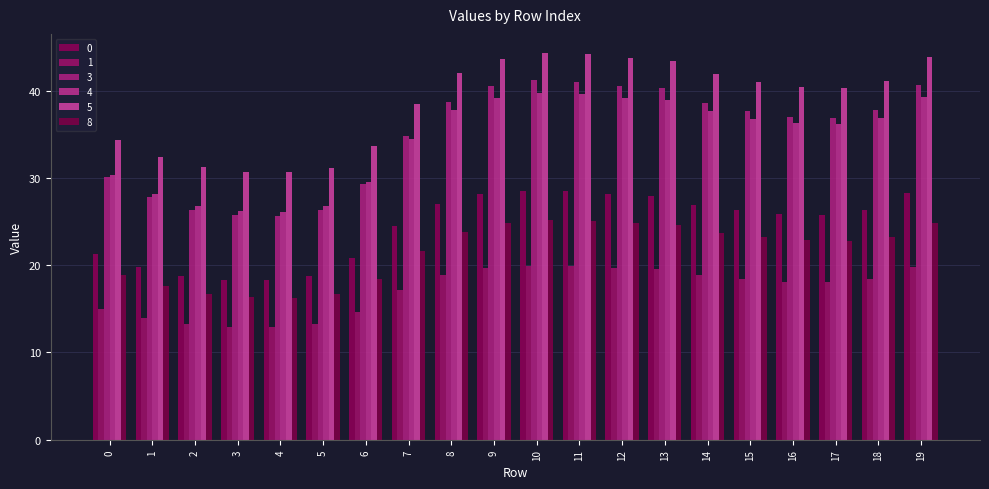

How many categories are shown in the chart?

20